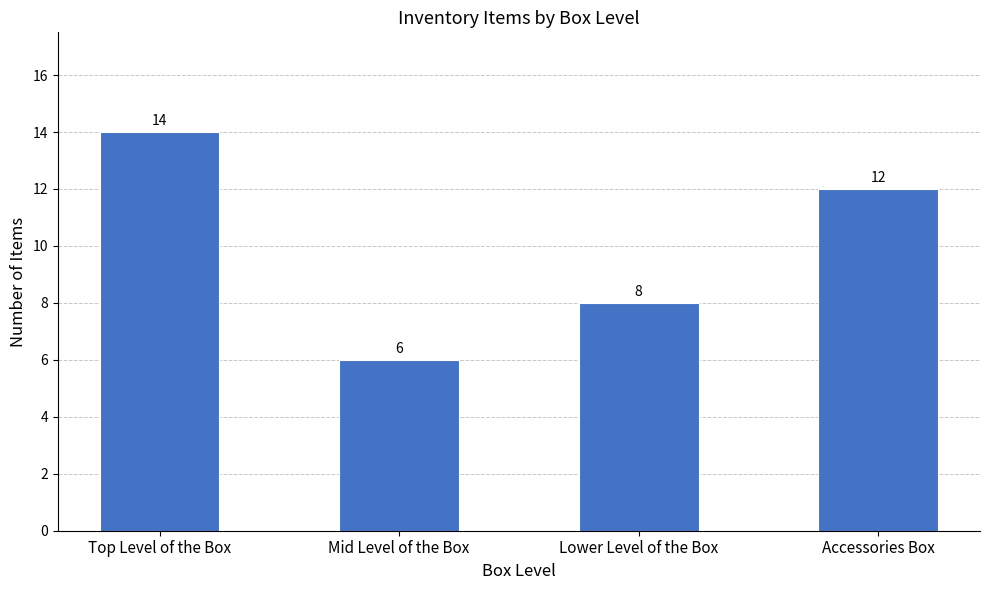

Reading left to right, transcribe all the data shown in this chart.

Top Level of the Box=14	Mid Level of the Box=6	Lower Level of the Box=8	Accessories Box=12